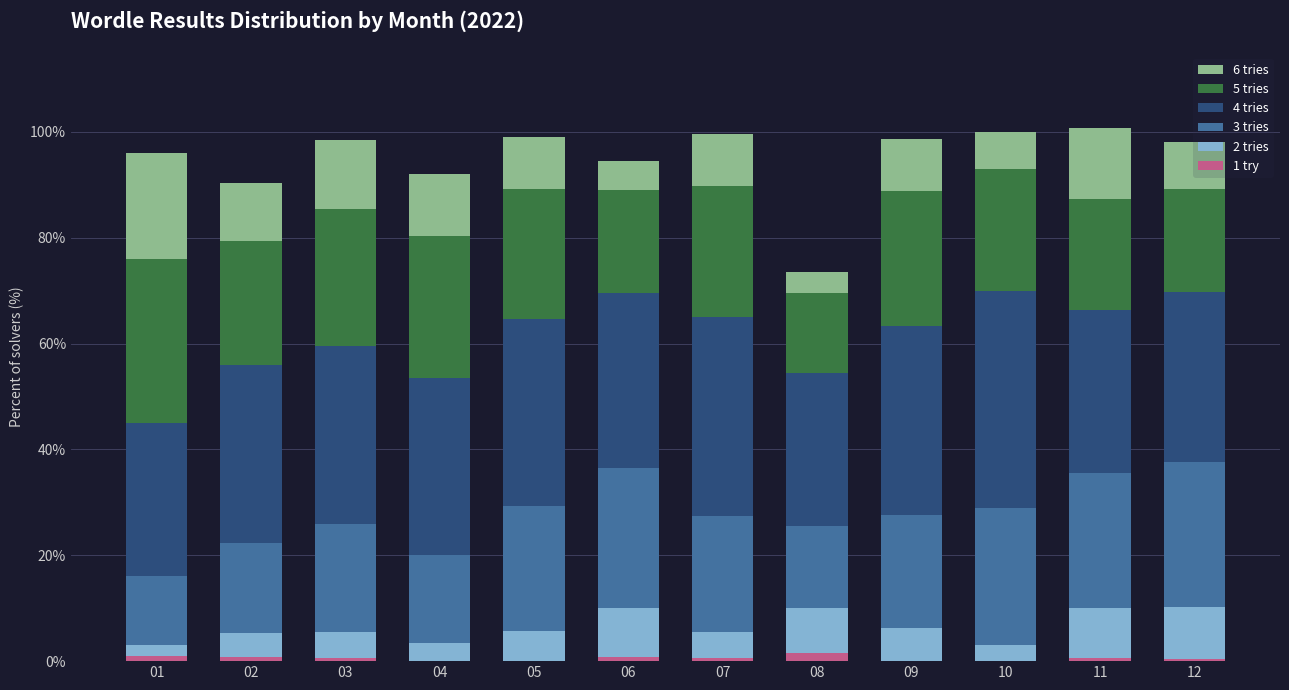

True or false: 1 try has a value of 0.5 at 11.

True